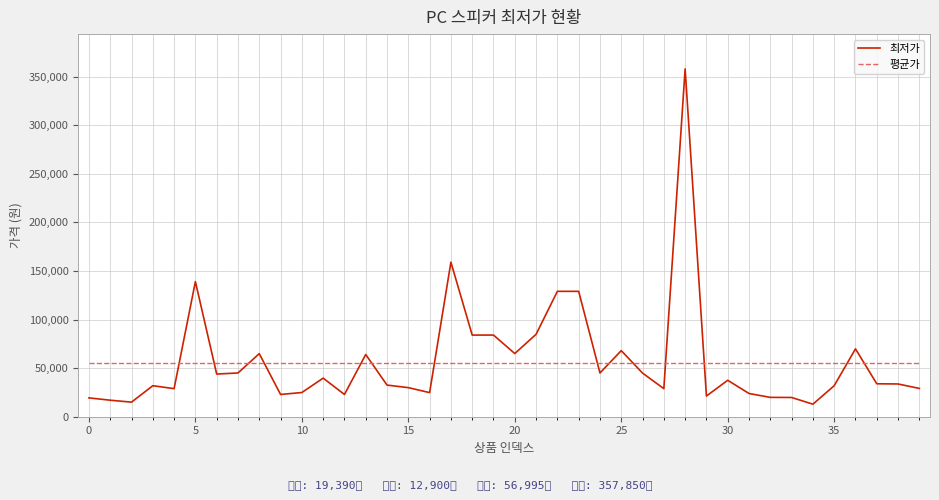

Rank the series by their maximum value, from lowest to highest.

평균가, 최저가